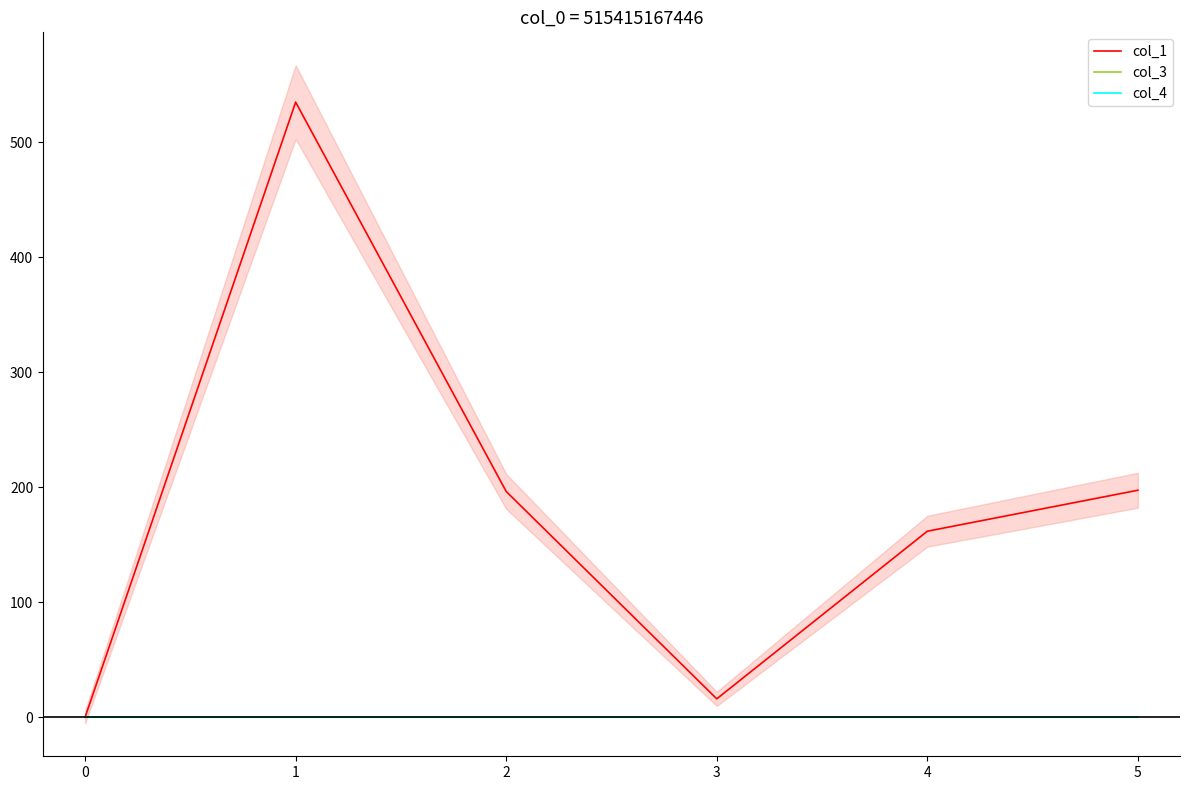

Which series has the largest range (max minus min)?

col_1